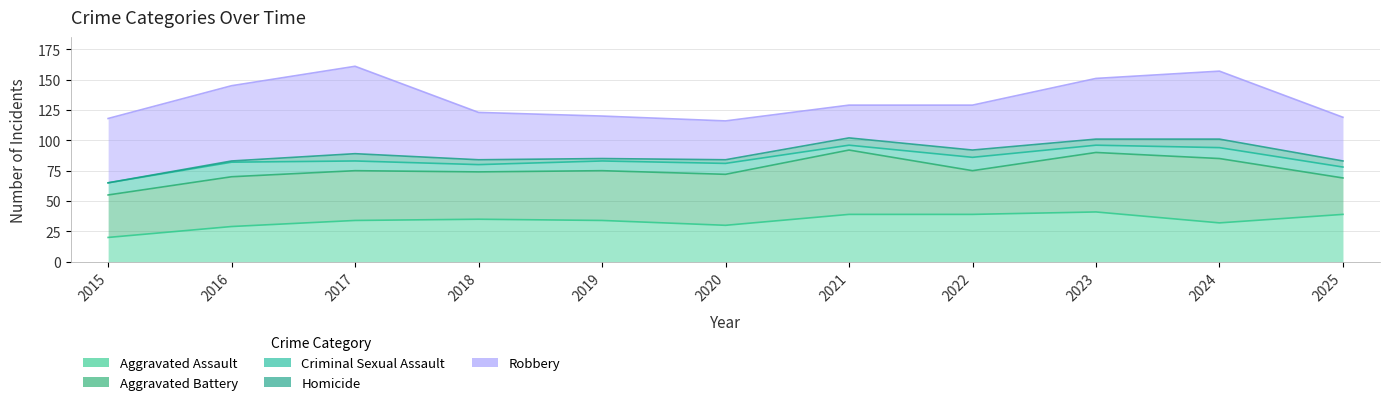

At which category is the sum across all series the highest?

2017